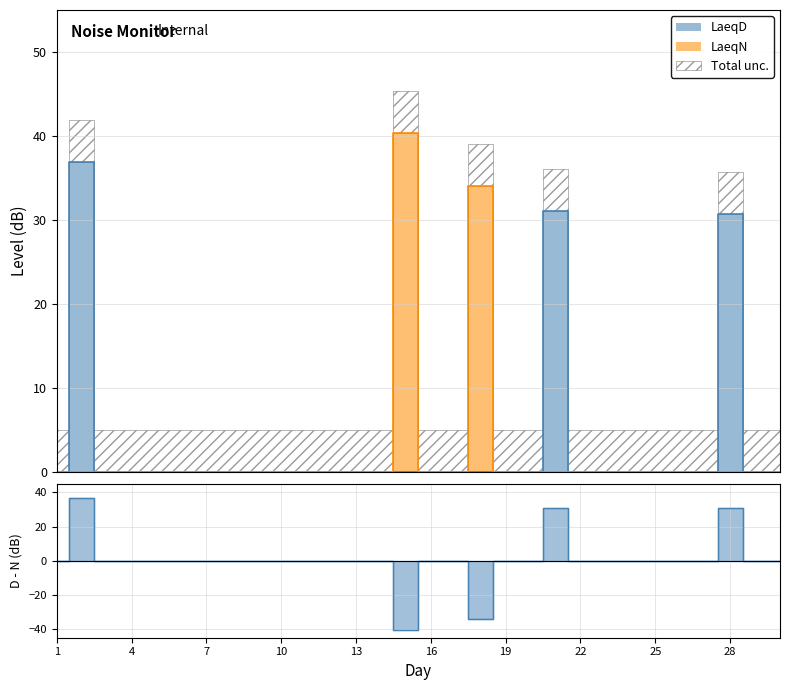

What is the maximum value shown in the chart?

40.3